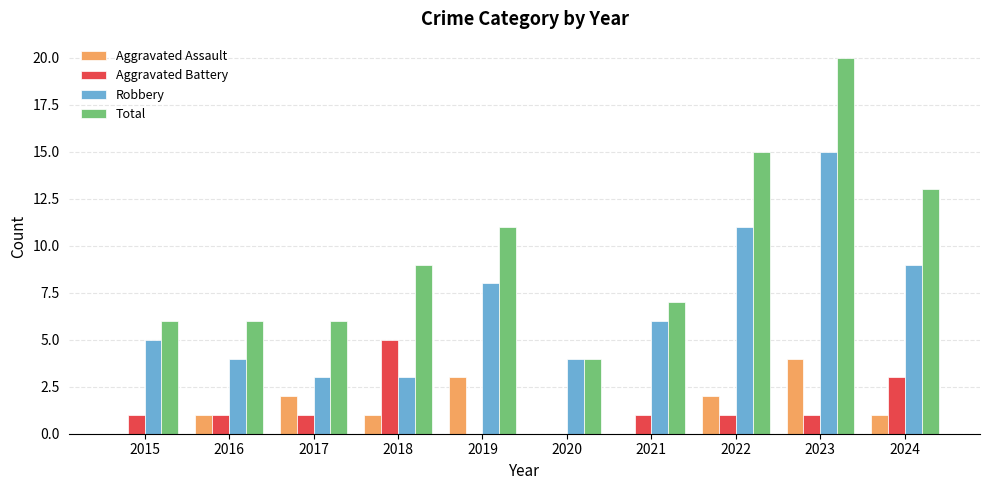

Does the chart contain stacked bars?

No